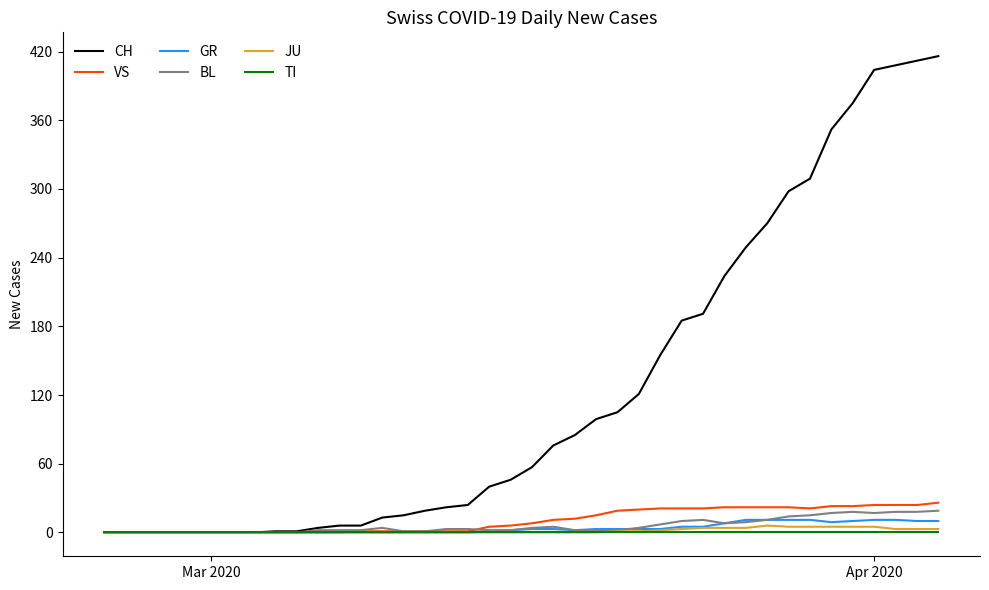

Which series has the largest total across all categories?

CH